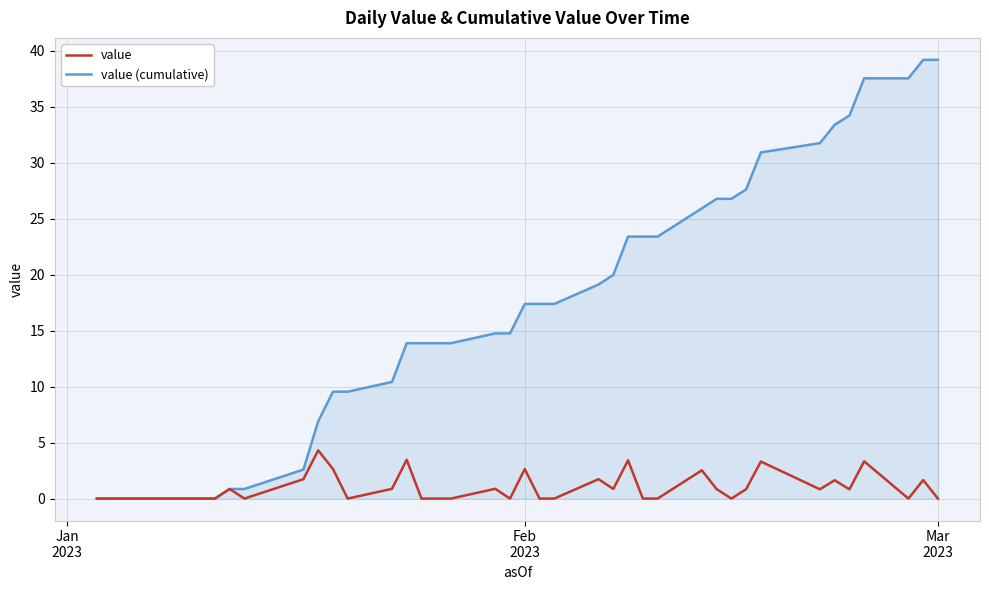

How many lines are shown in the chart?

2